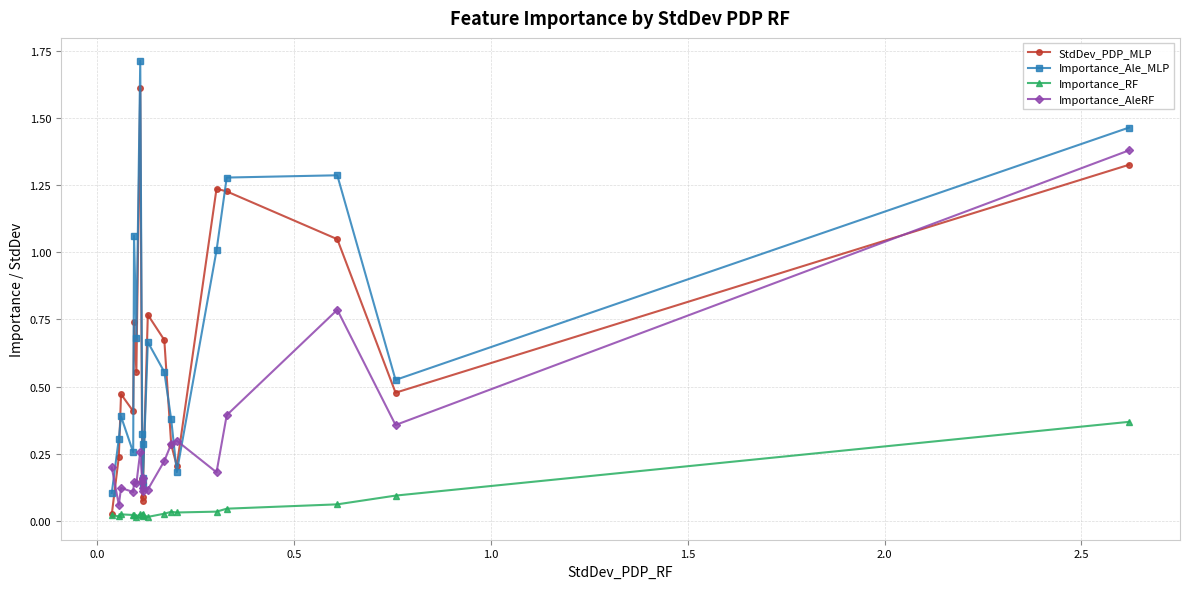

Which series has the widest spread of values?

Importance_Ale_MLP